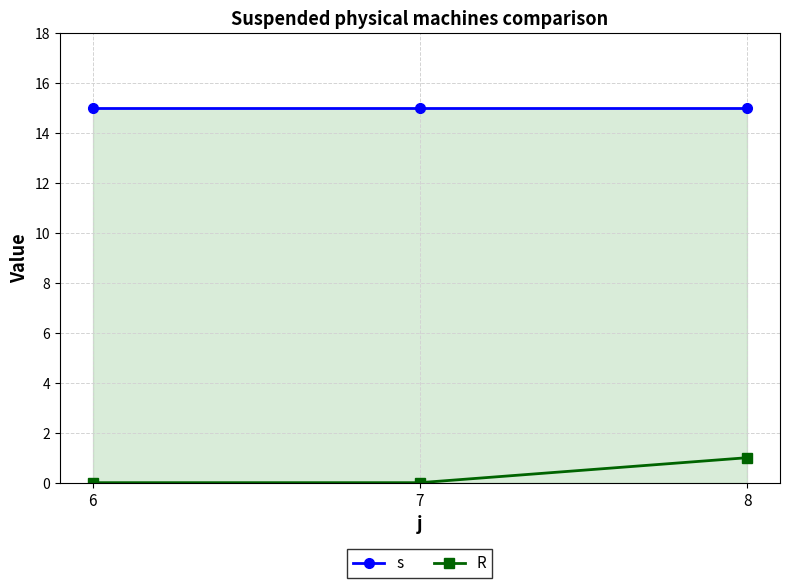

List the series in order of their peak value, highest first.

s, R